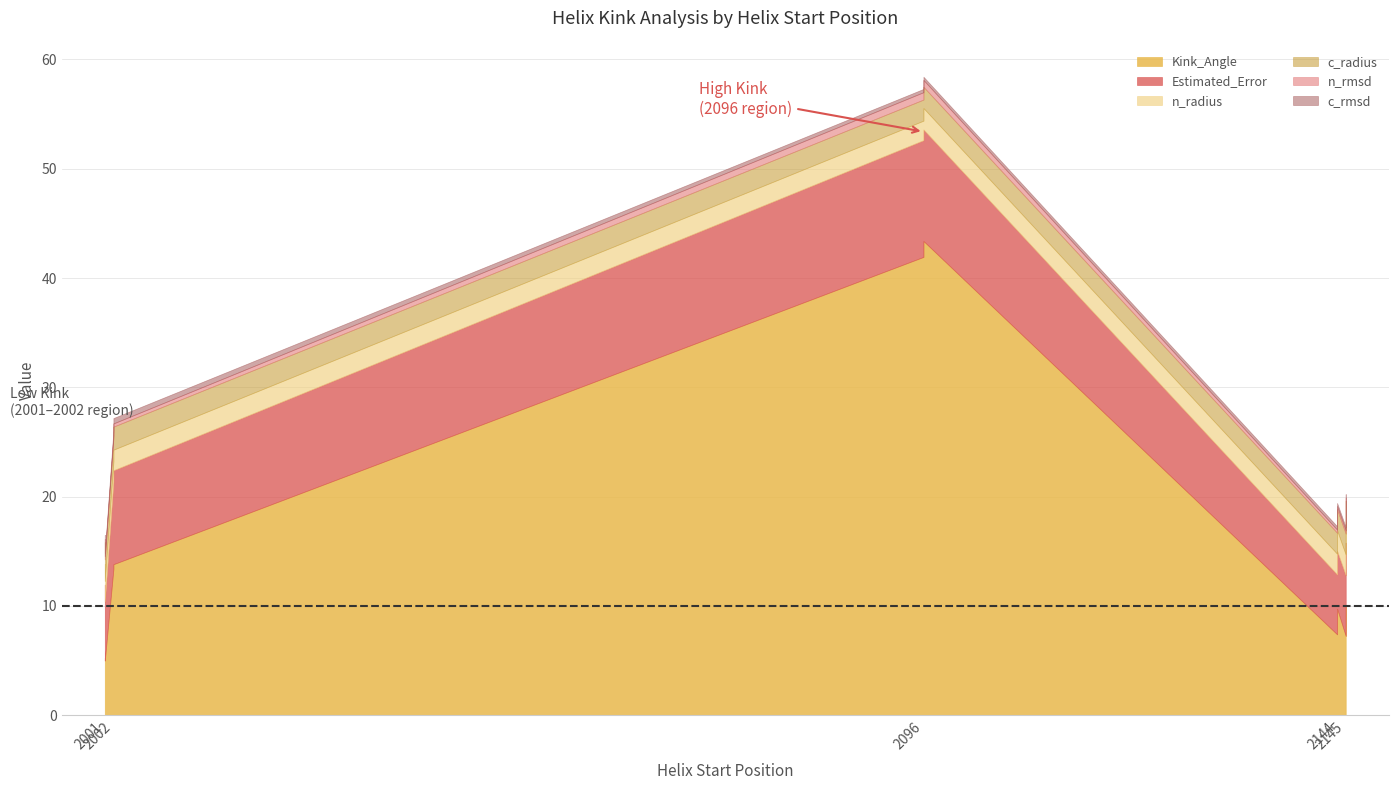

Which series has the widest spread of values?

Kink_Angle